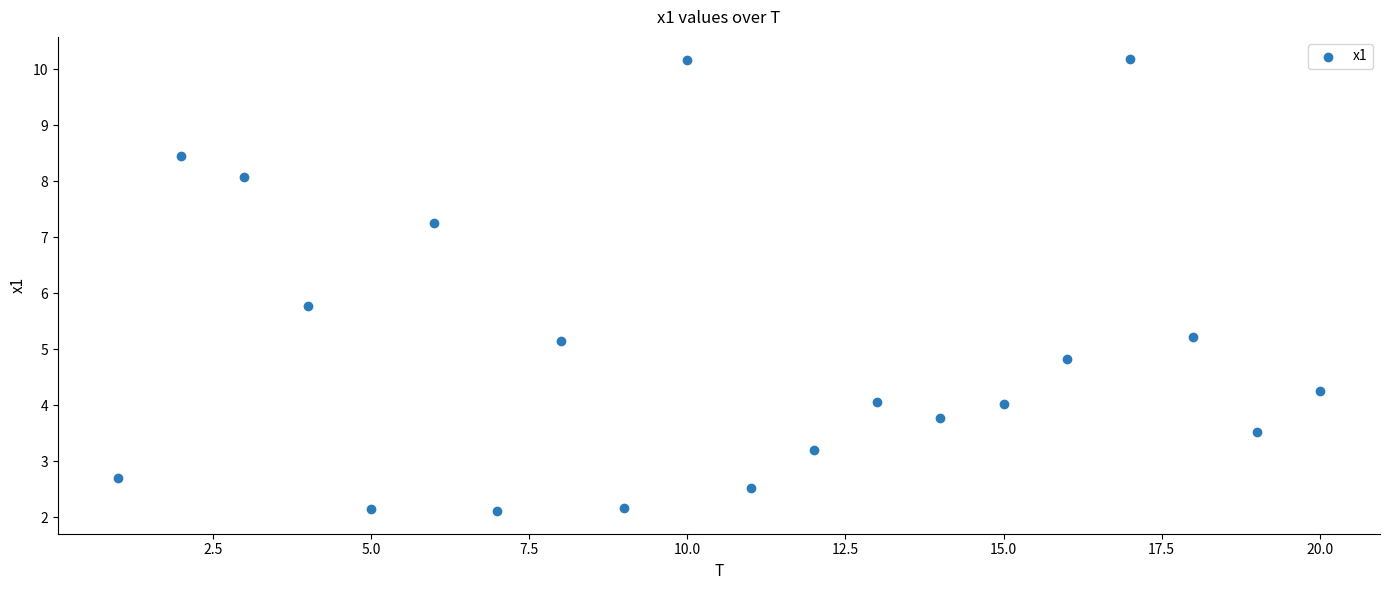

What Y value in the scatter plot is closest to 6?

5.8